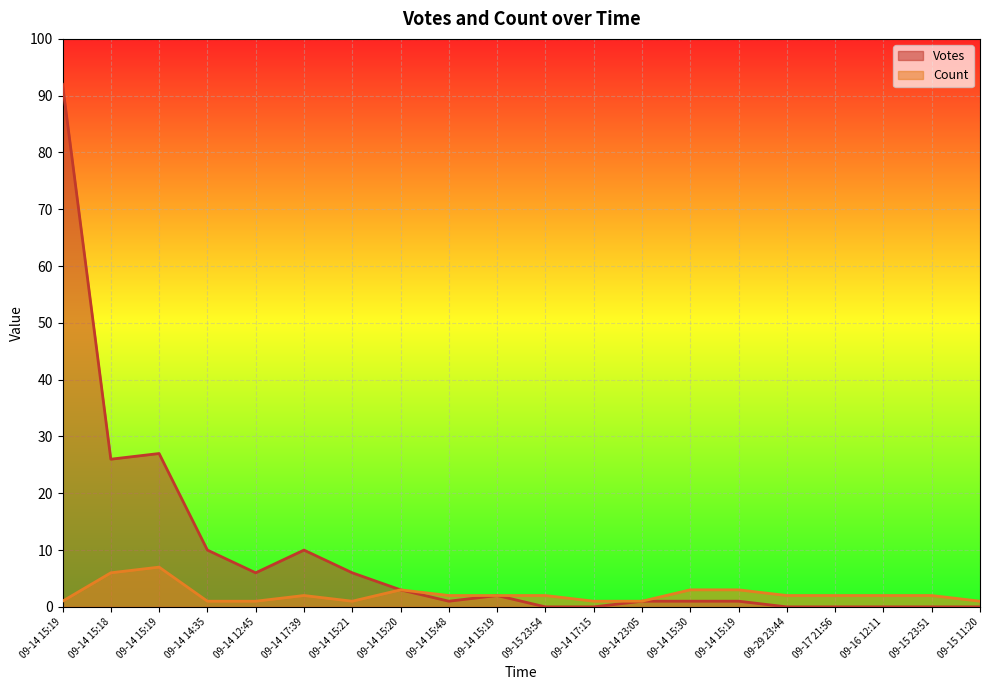

Which series has the largest total across all categories?

Votes